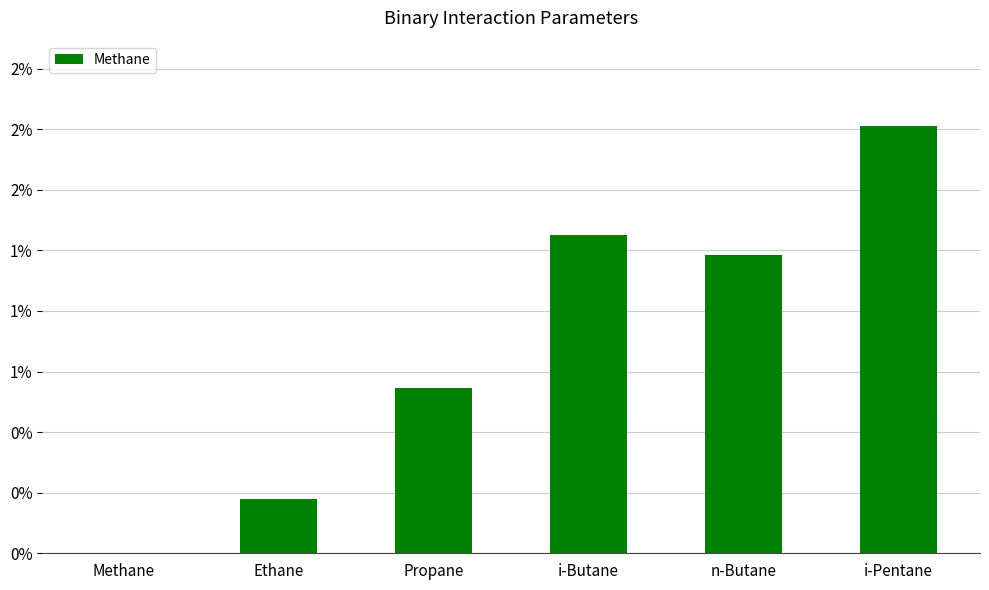

List the labels in order of value, smallest first.

Methane, Ethane, Propane, n-Butane, i-Butane, i-Pentane